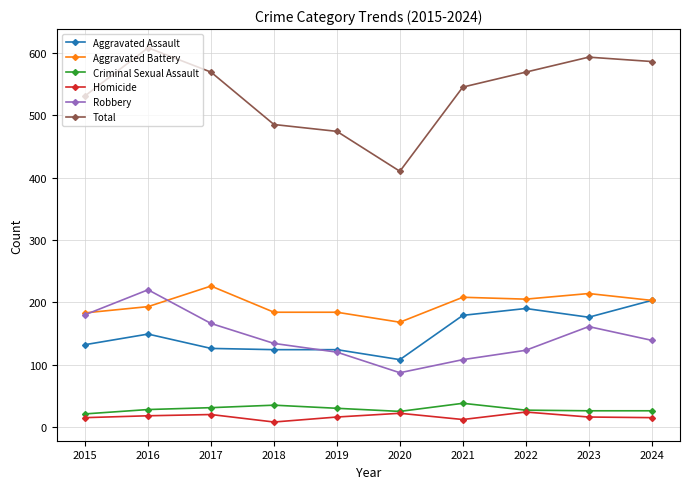

What is the value of the Robbery point at the 9th from the left?

161